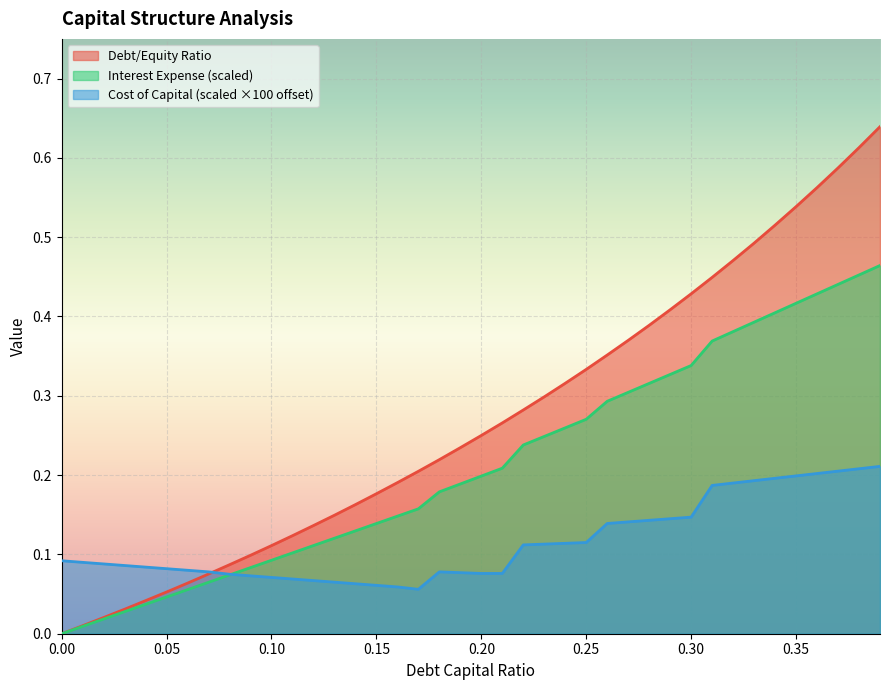

Which series has the largest total across all categories?

Debt/Equity Ratio